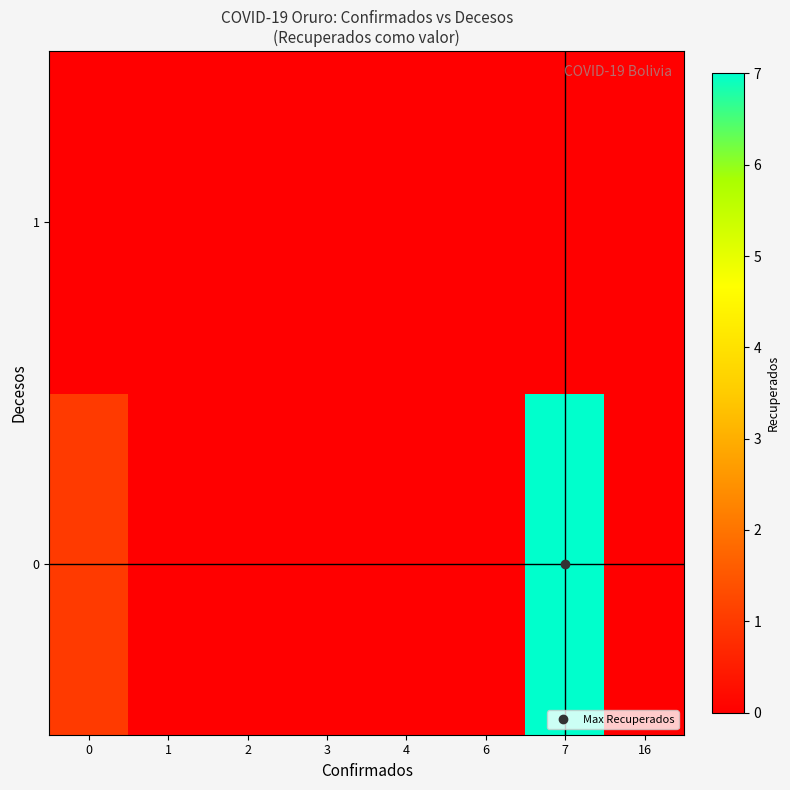

At which category is the sum across all series the highest?

7